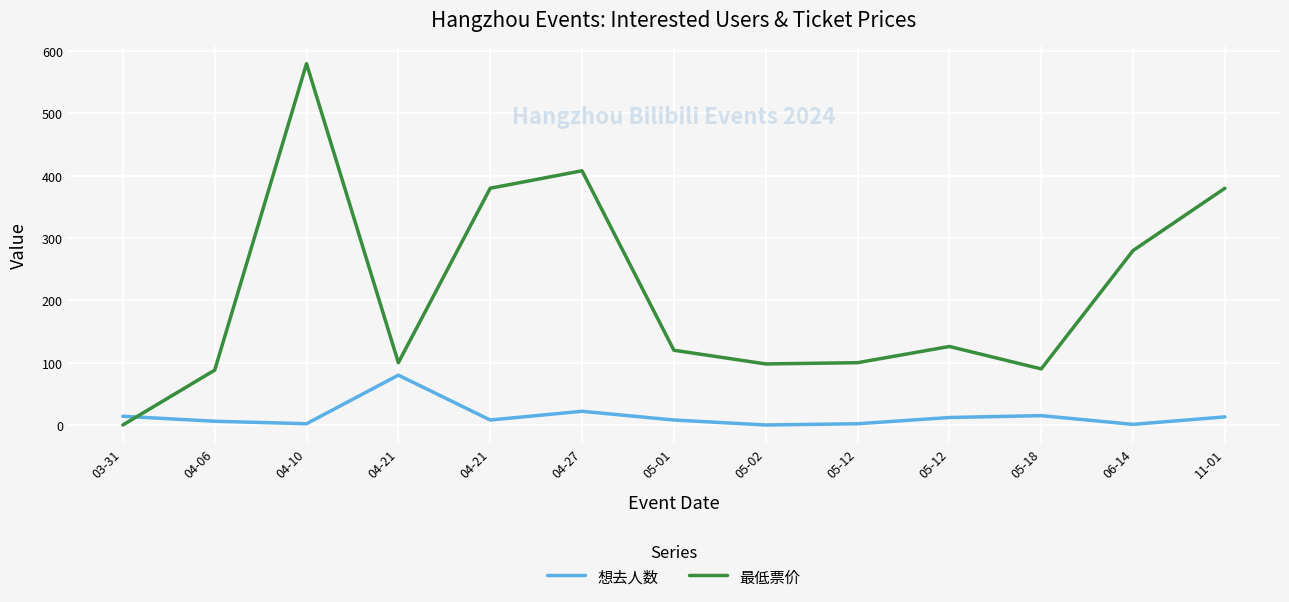

Which series has the largest range (max minus min)?

最低票价